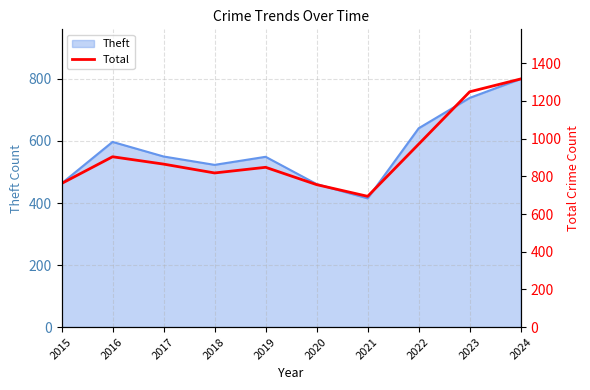

Where is the first local minimum?

2018